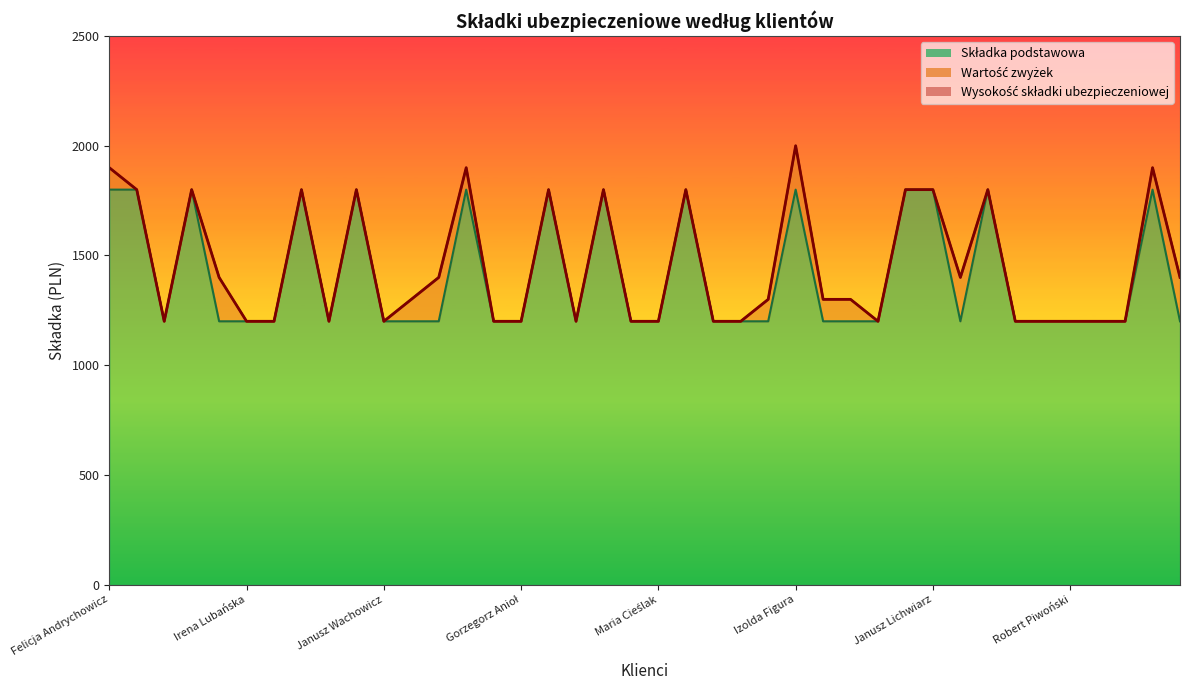

Where is the first local minimum for Składka podstawowa?

Konrad Jędruszczak